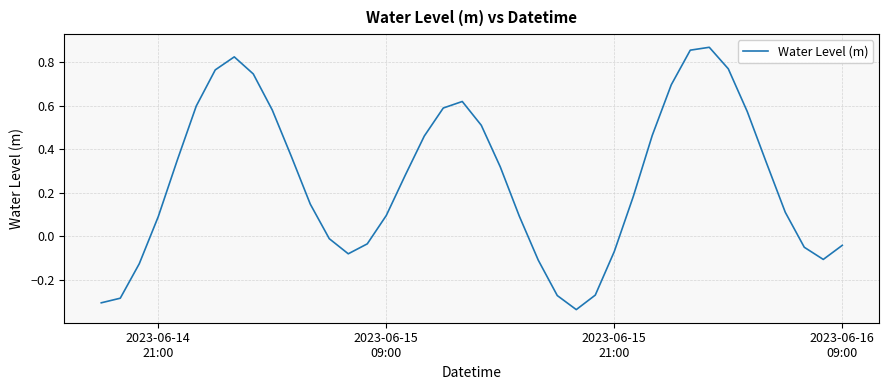

What is the difference between the maximum and minimum values?

1.2